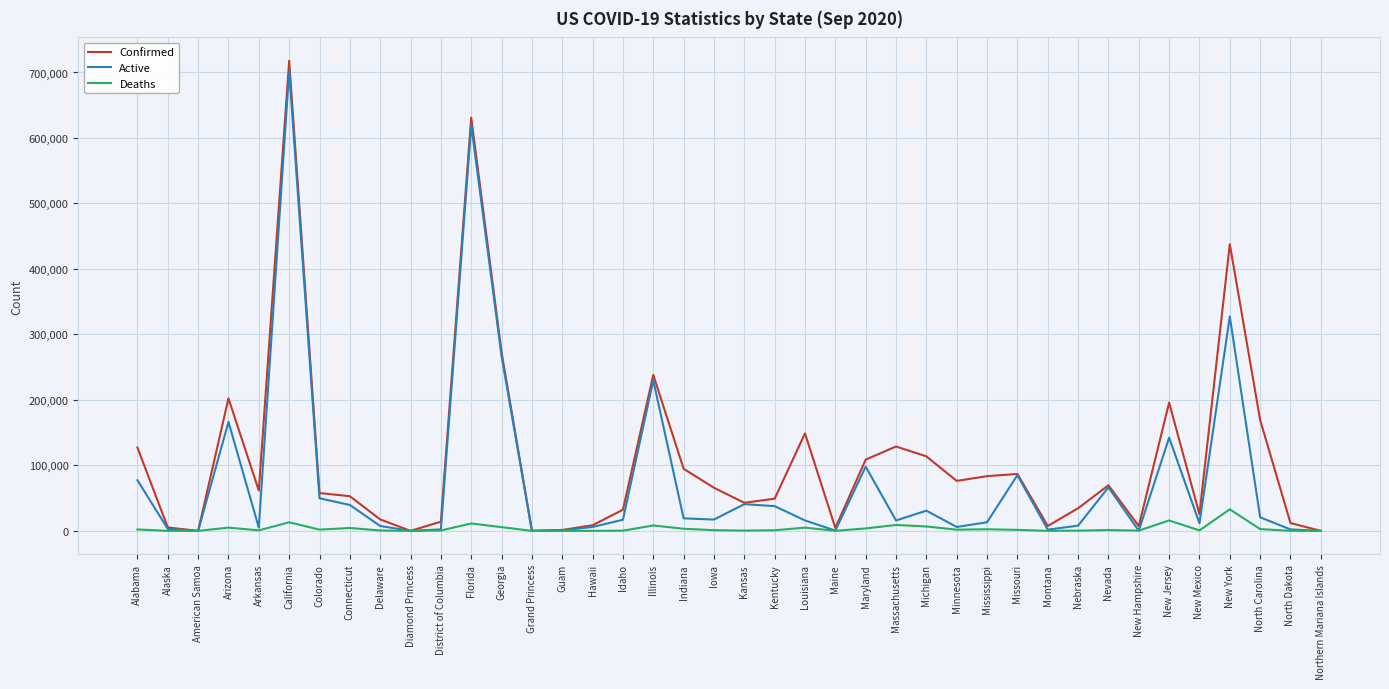

List the series in order of their overall mean, highest first.

Confirmed, Active, Deaths